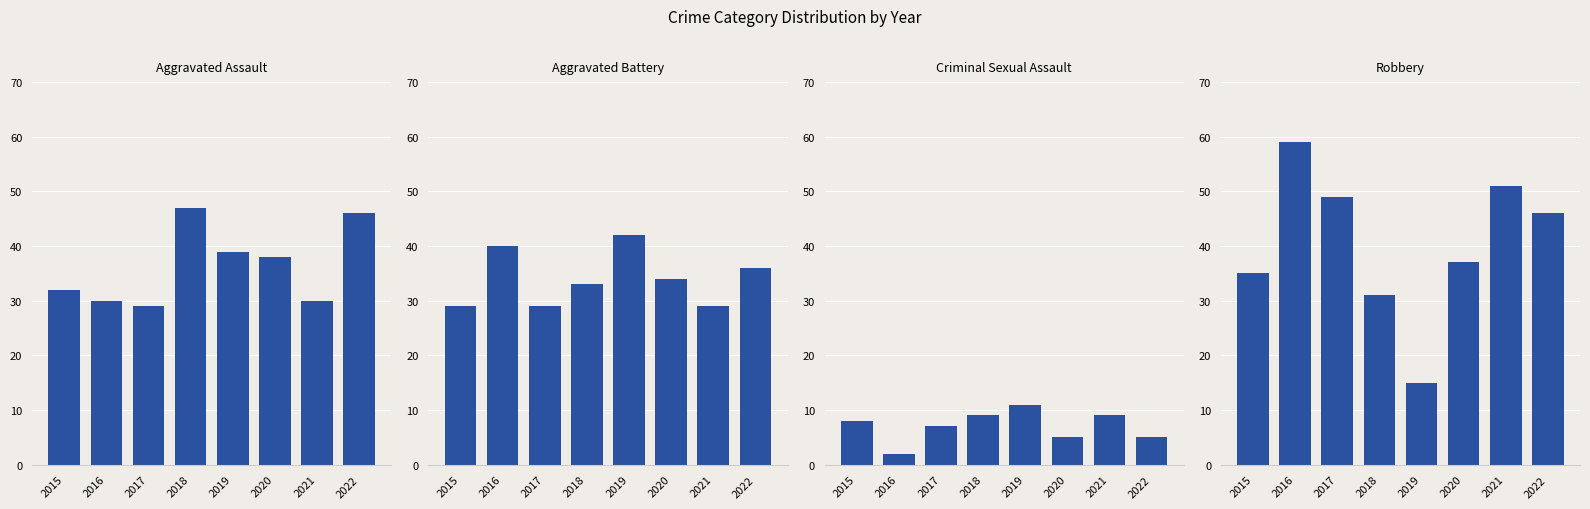

Count the number of categories in the chart.

8